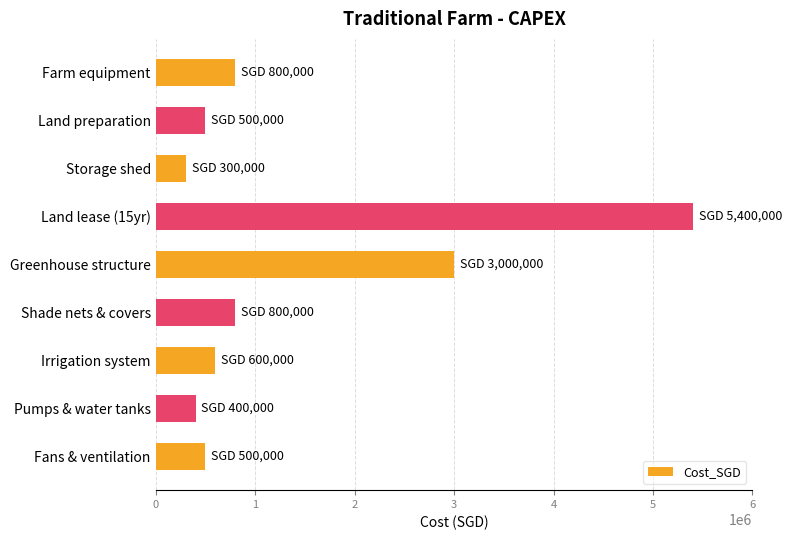

Count the number of data series in this chart.

1